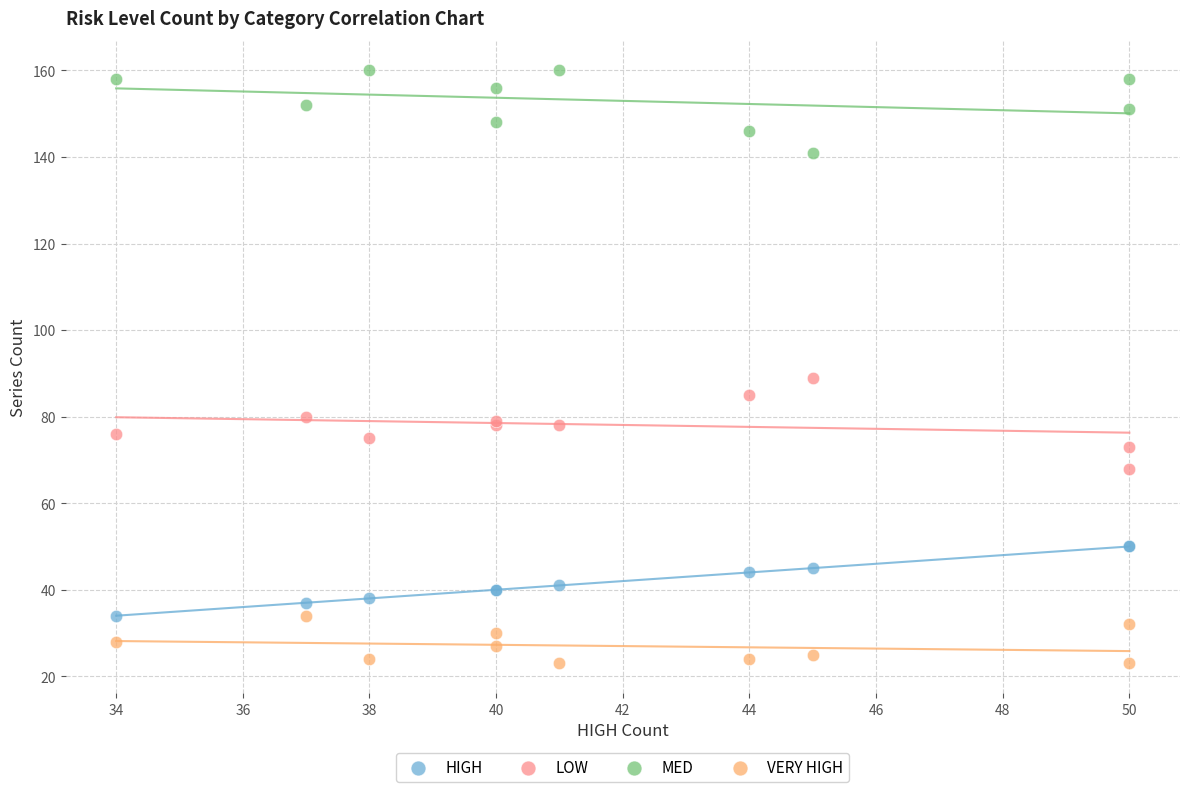

Across all series, what Y value is closest to 91?

89